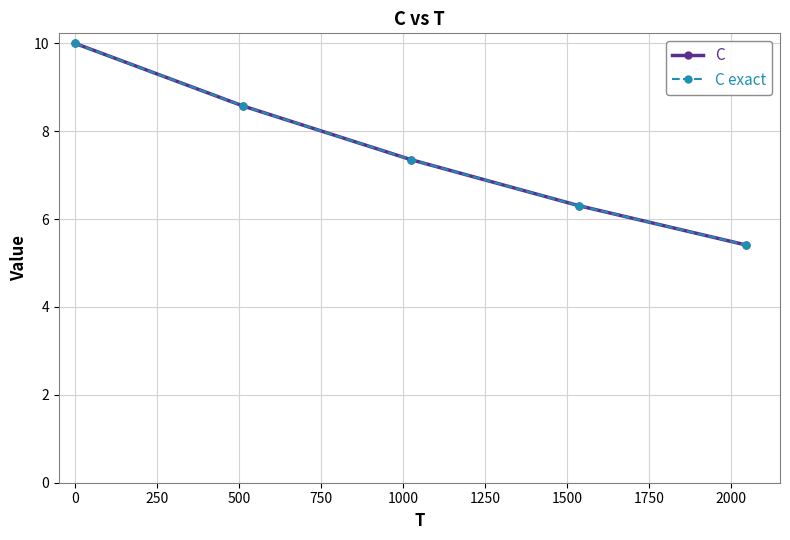

Which series has the largest range (max minus min)?

C exact